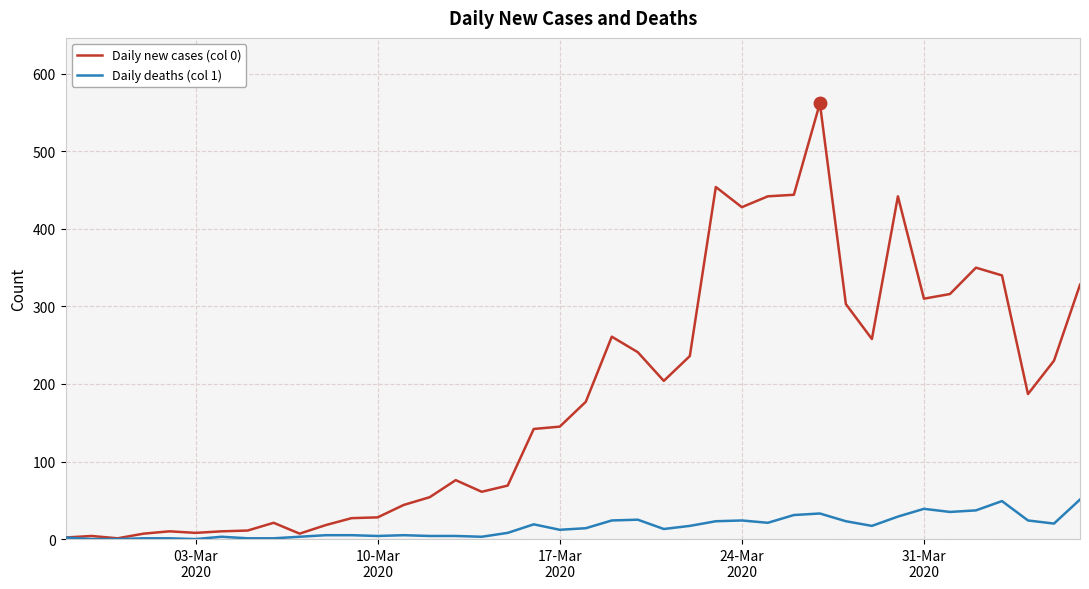

Which series has the largest total across all categories?

Daily new cases (col 0)